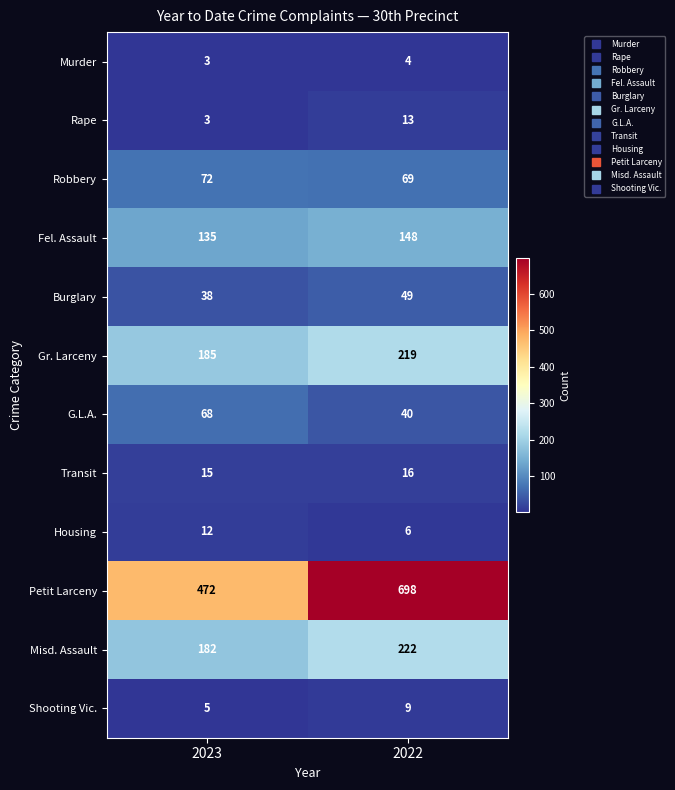

What is the sum of the Transit values at 2022 and 2023?

31